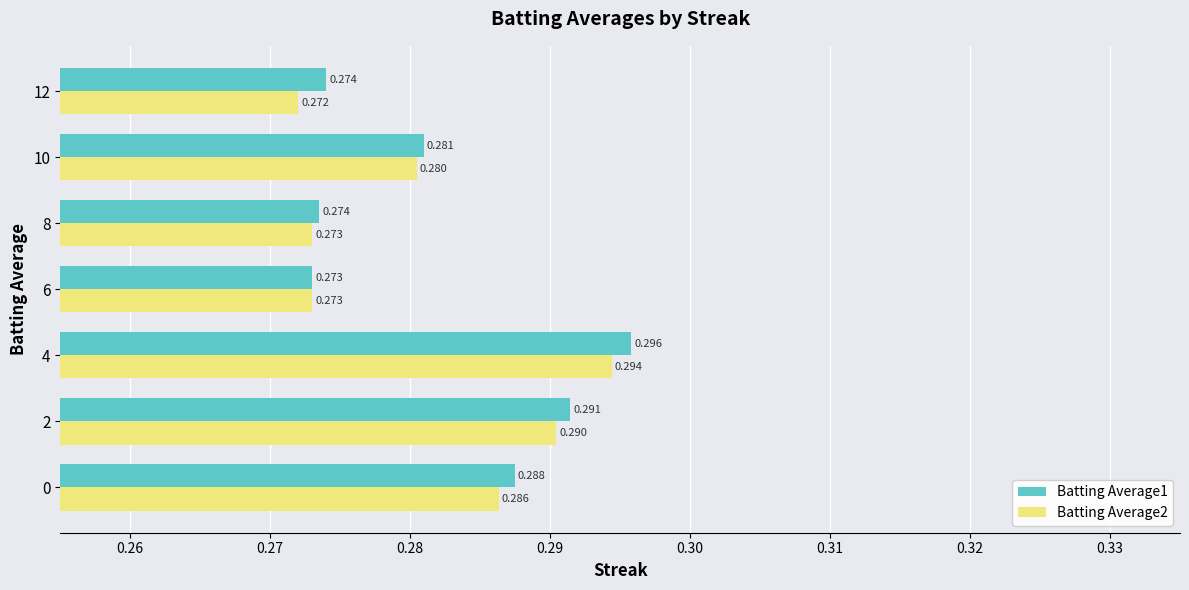

Where is Batting Average1 nearest to the value 0?

6